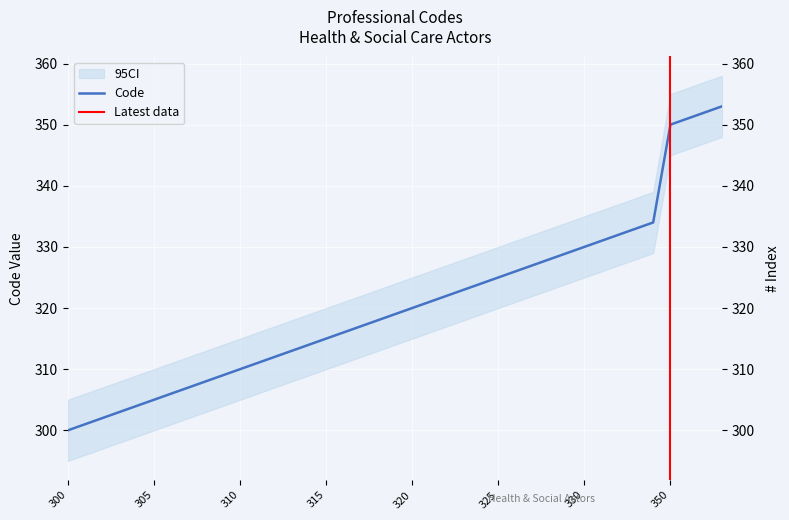

Which has a higher value, 328 or 321?

328